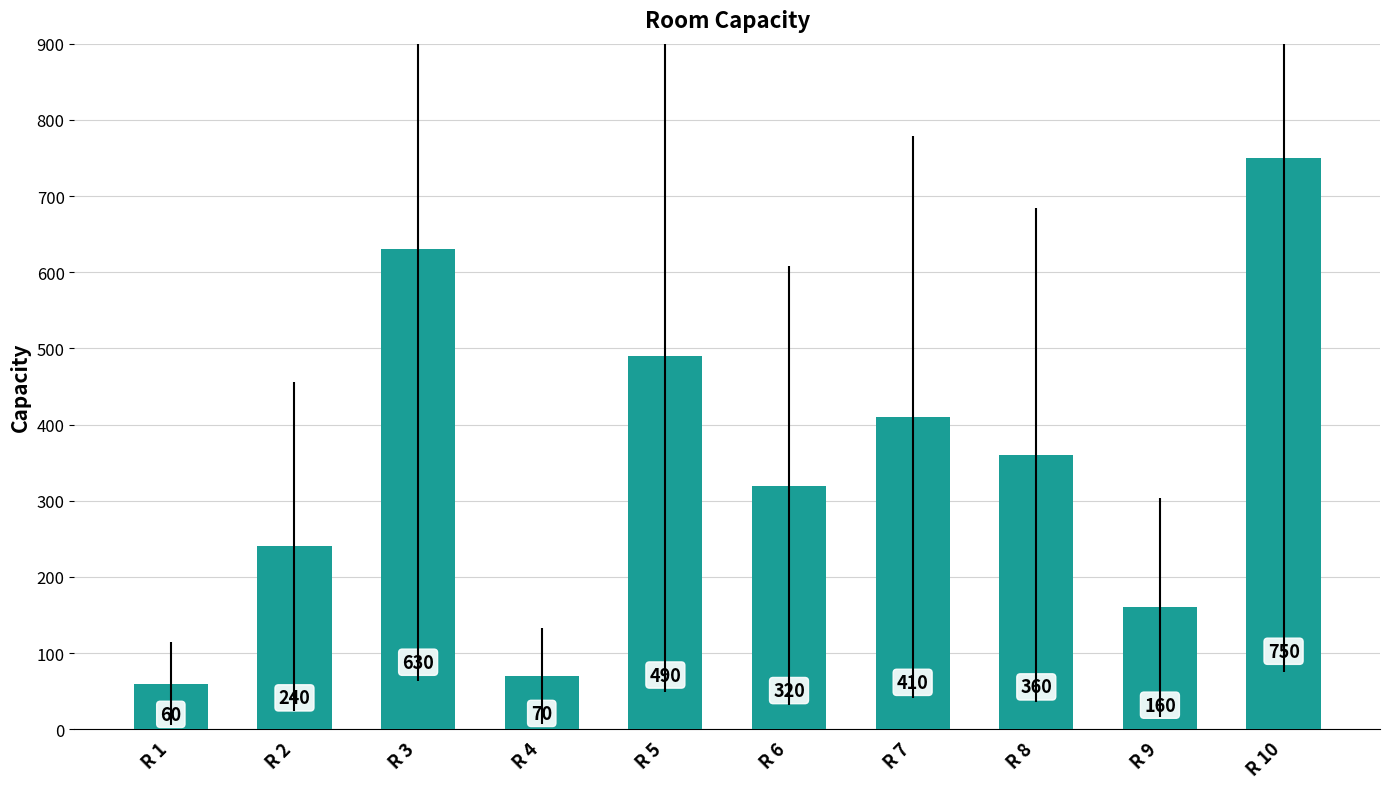

What is the difference between the maximum and minimum values?

690